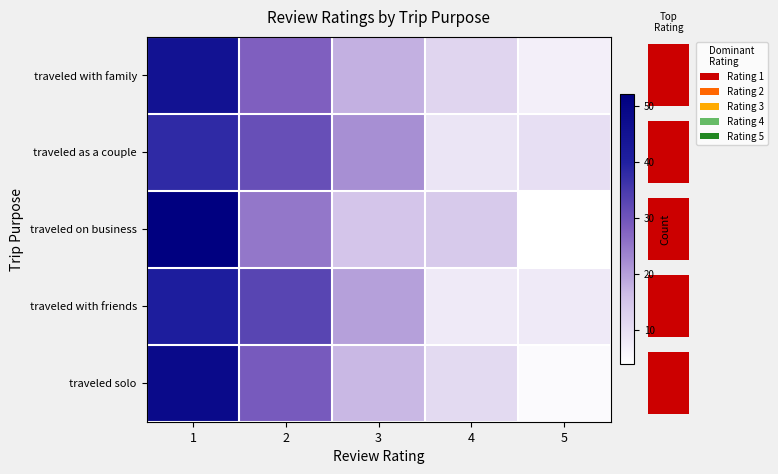

What is the total value across all series at 1?

224